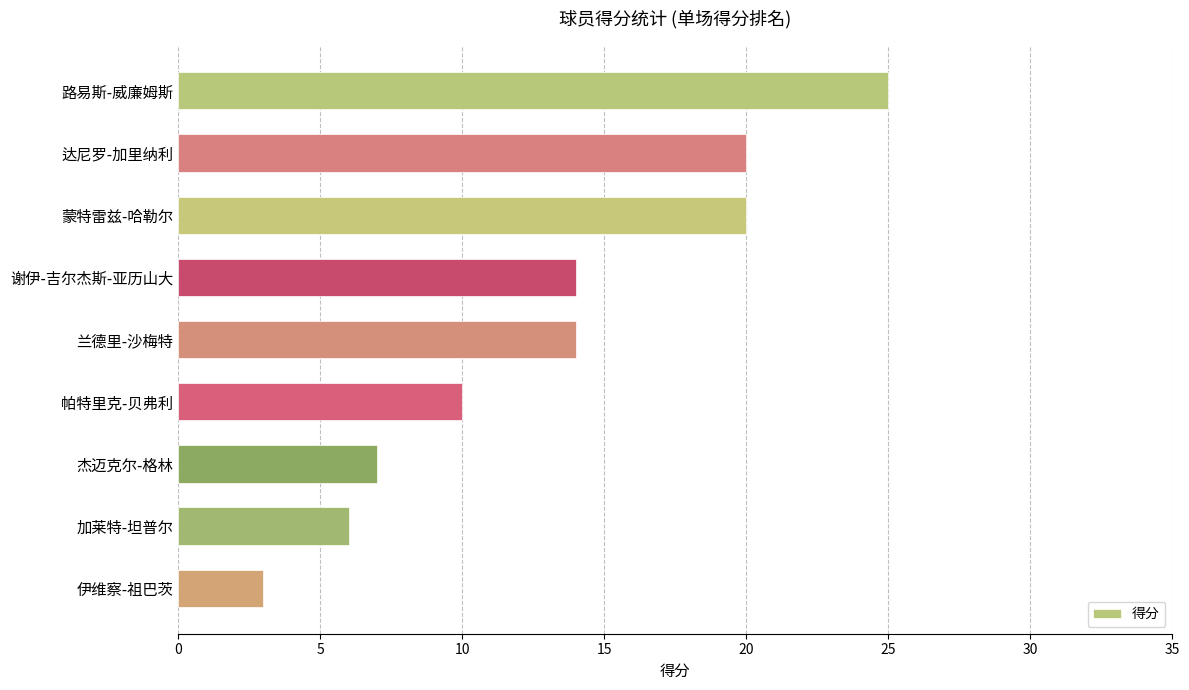

What is the value of the 1st bar from the top?

25